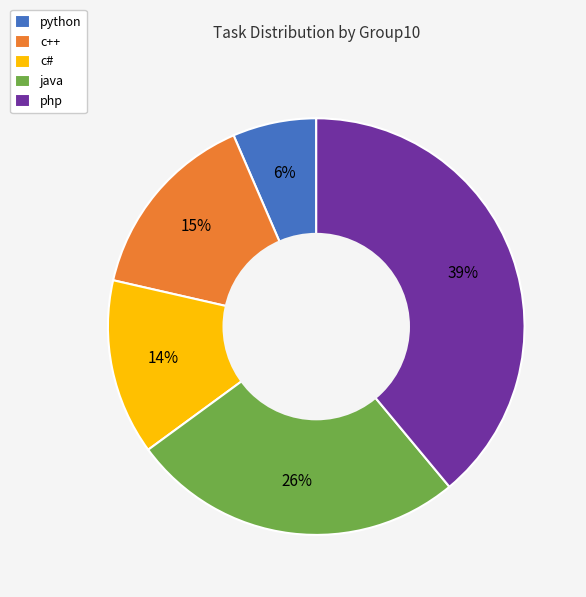

Is there any slice that represents more than half of the pie?

No